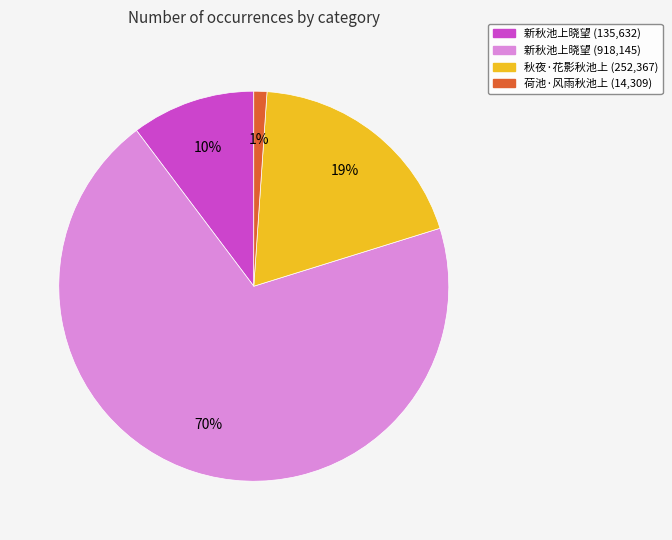

Is there a majority slice in this chart?

Yes